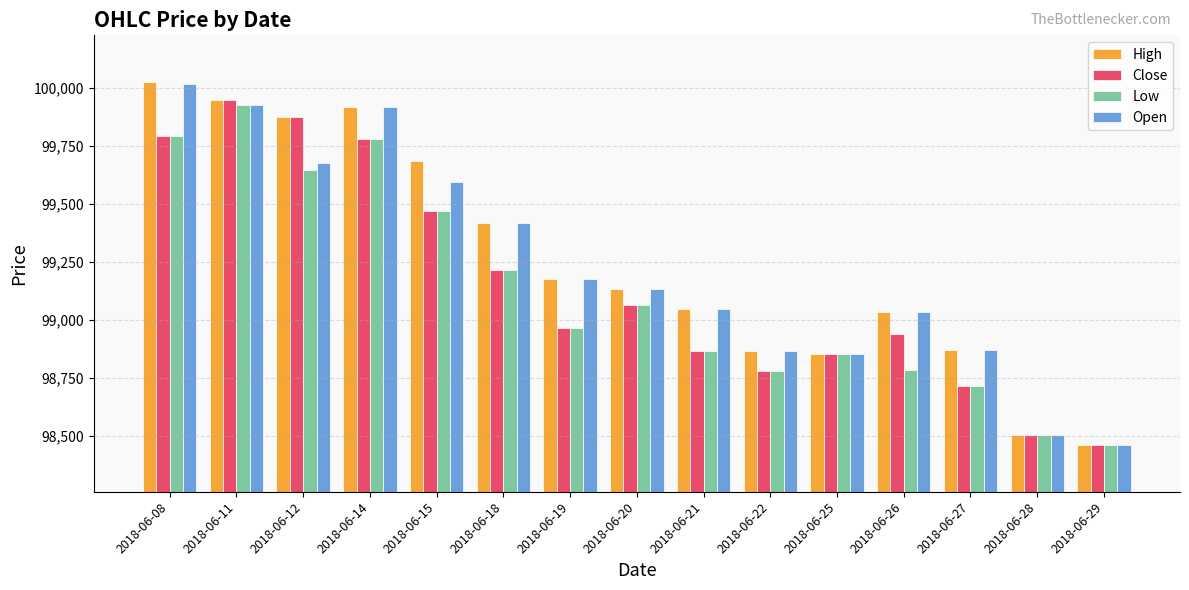

Is the value of High at 2018-06-25 greater than the value of Close at 2018-06-11?

No